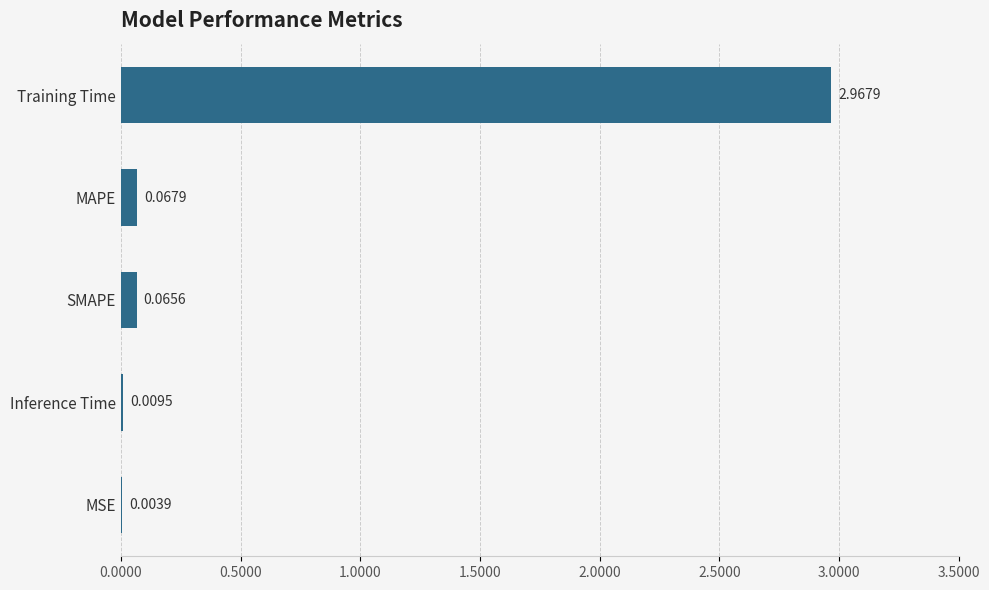

Which label corresponds to the largest value in the chart?

Training Time